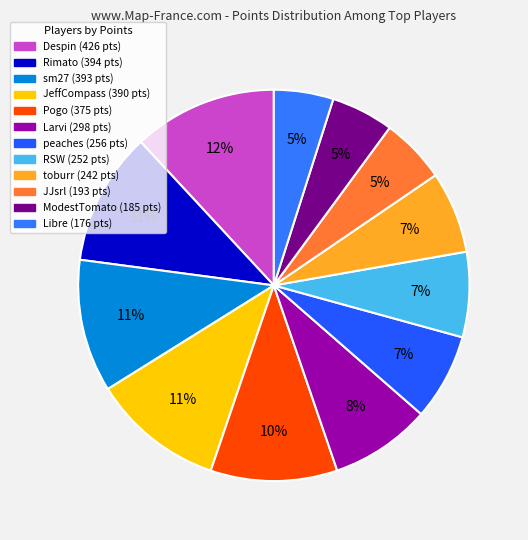

What is the change in value from Despin to Rimato?

-32